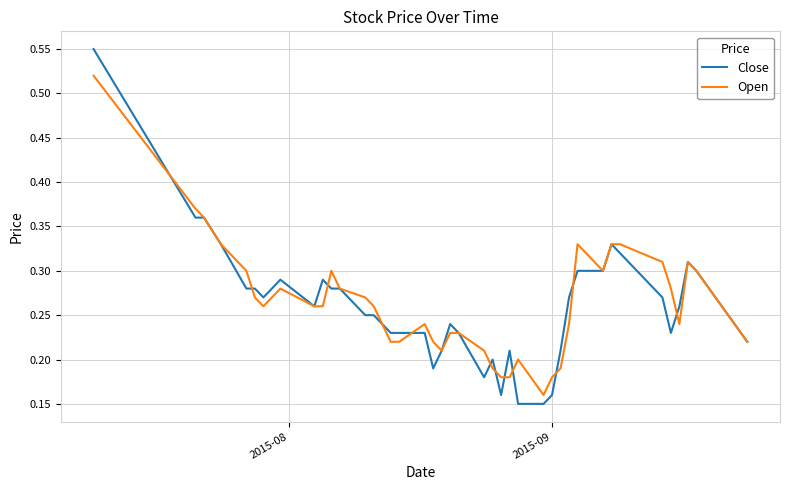

List the series in order of their peak value, lowest first.

Open, Close